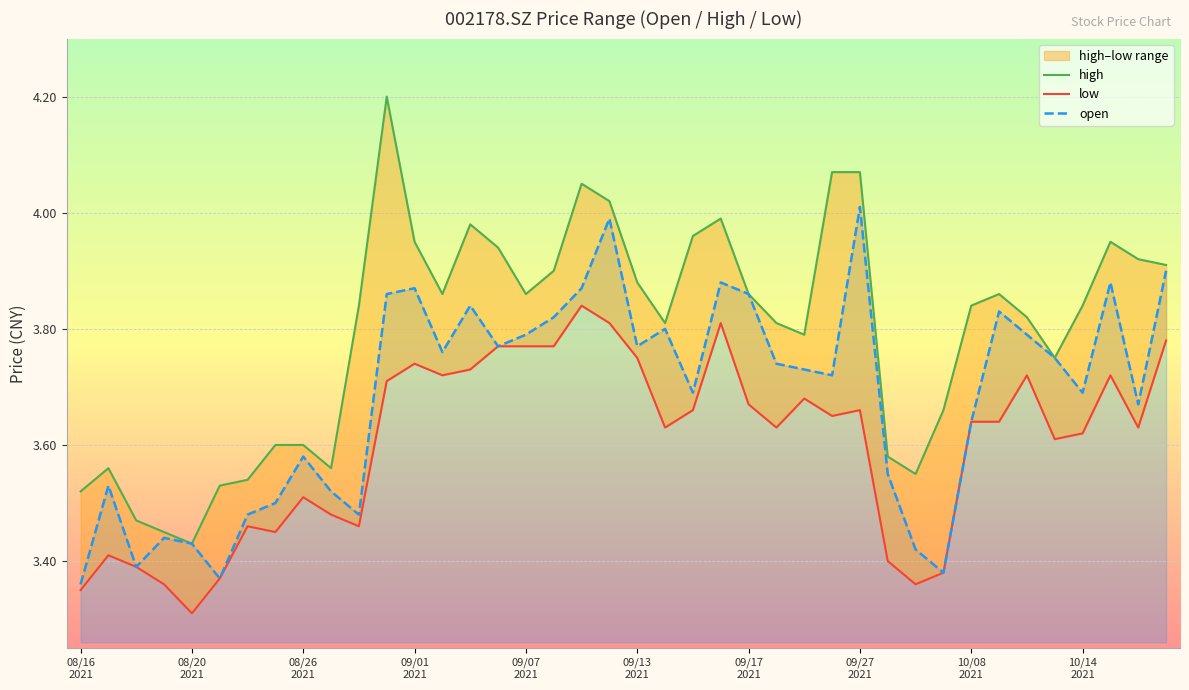

What is the maximum value for open?

4.0